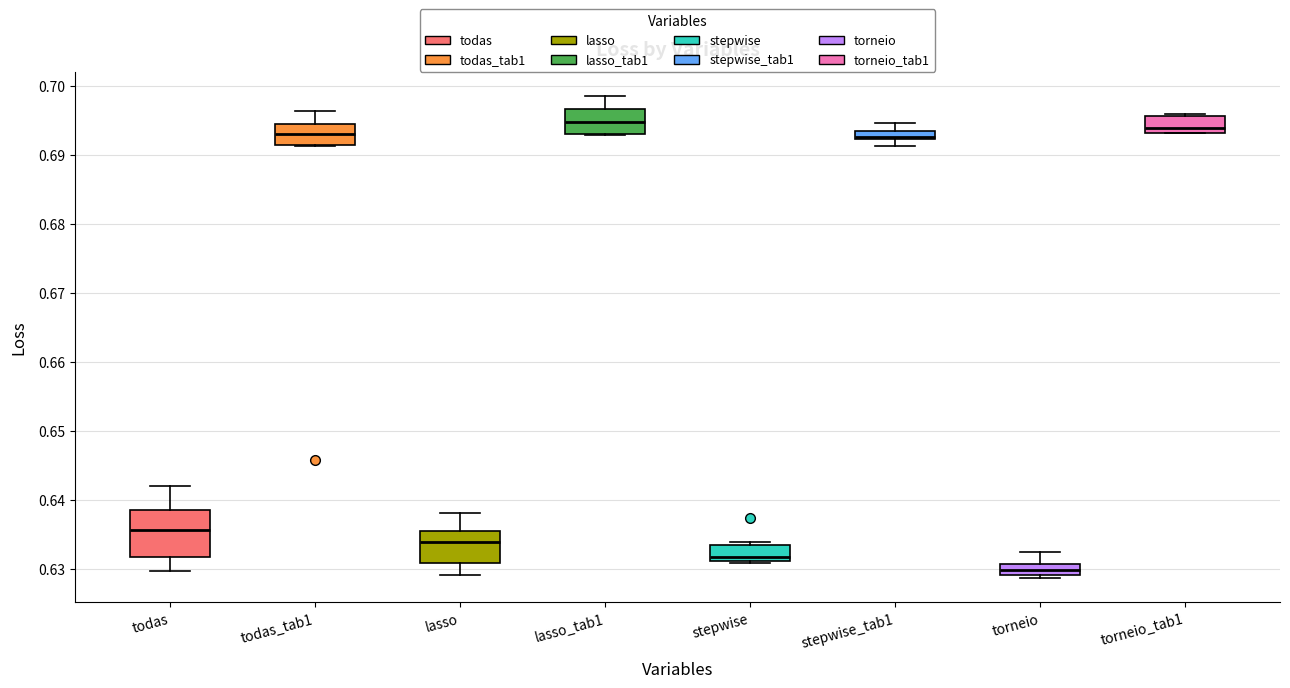

Where is the lower edge of the box for stepwise_tab1 on the y-axis? The values are not printed on the chart, so give them approximately, as read against the axis.

0.692